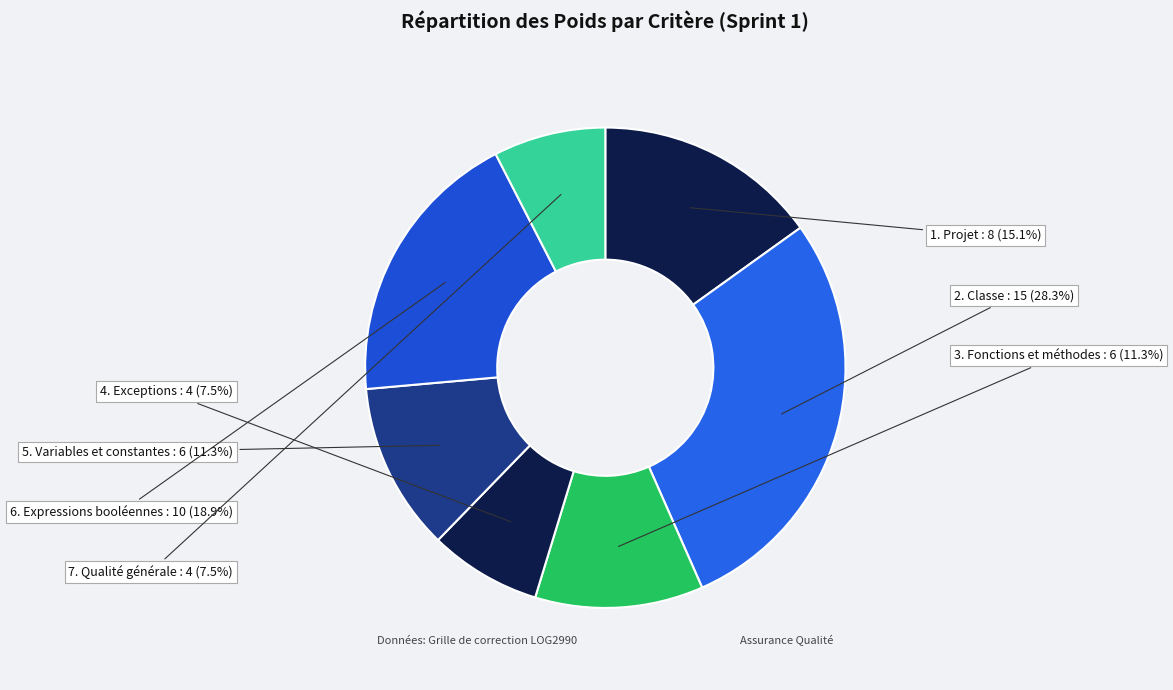

What portion of the pie excludes 7. Qualité générale?

92.5%